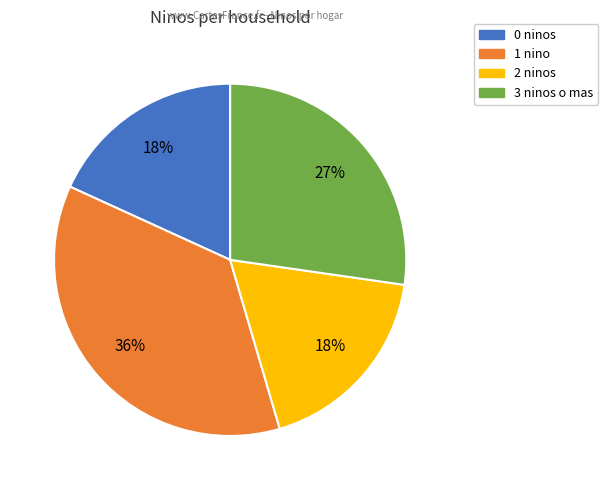

Is there any slice that represents more than half of the pie?

No